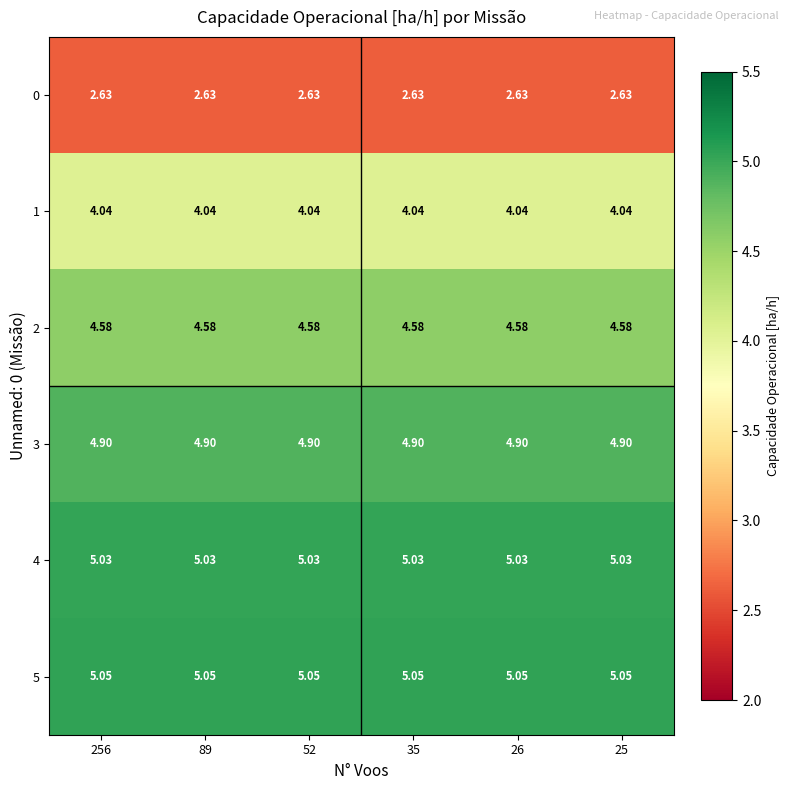

Which category has the highest value across all series?

256